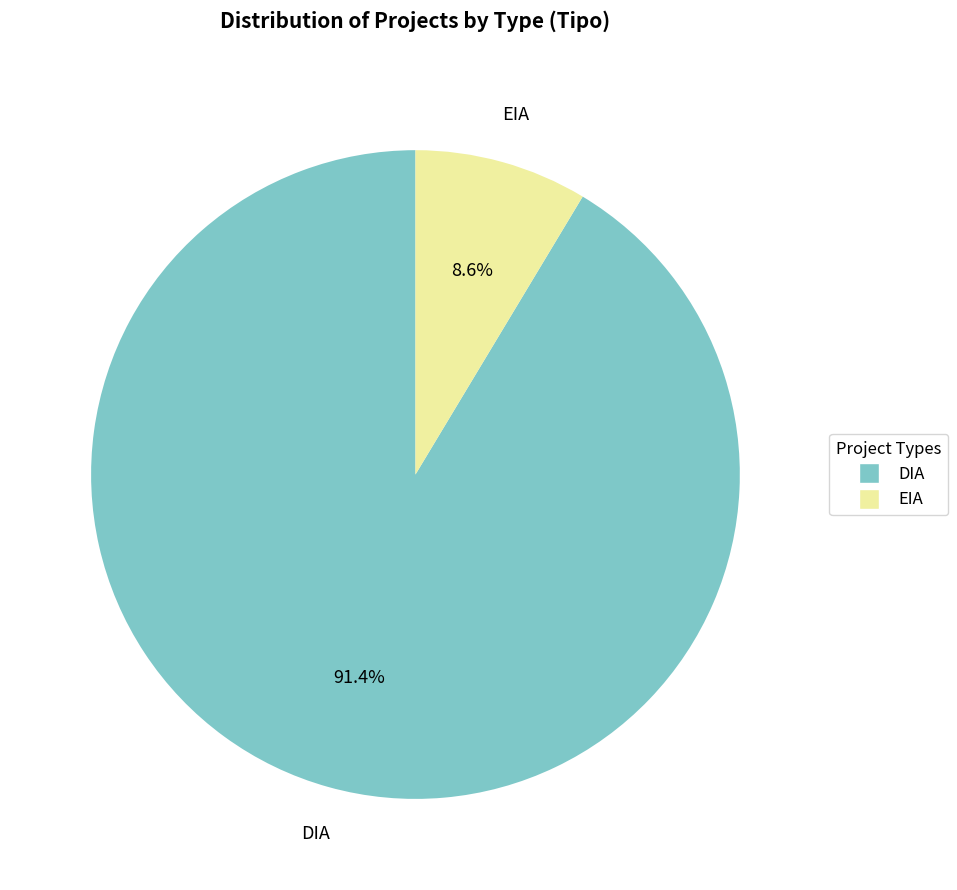

Combined, do EIA and DIA account for over 50%?

Yes